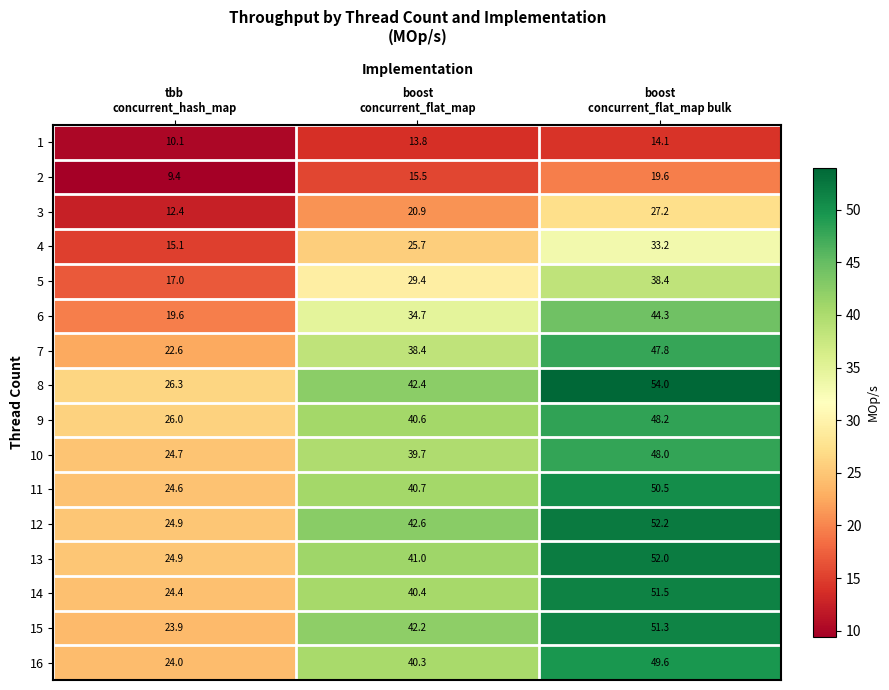

What is the sum of all 15 values?

117.4